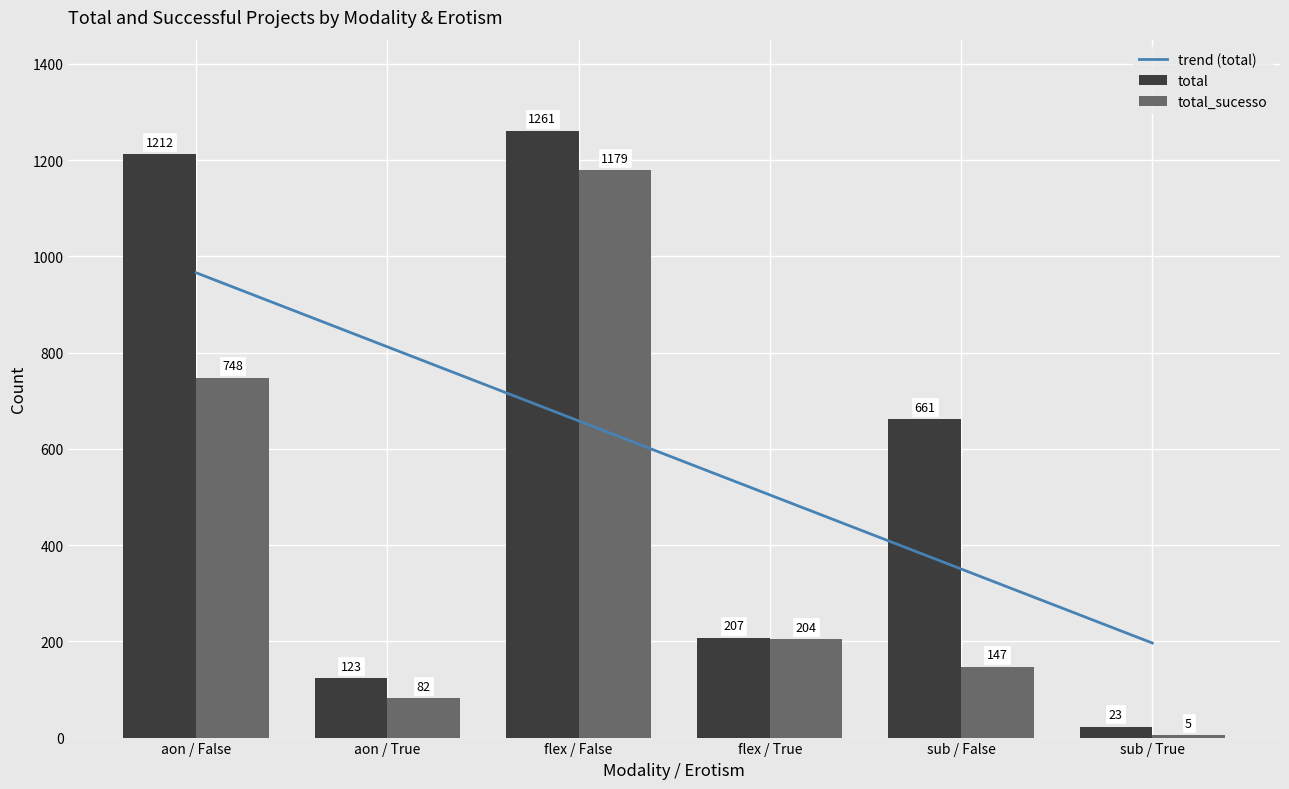

What is the label of the 3rd bar from the left?

flex / False